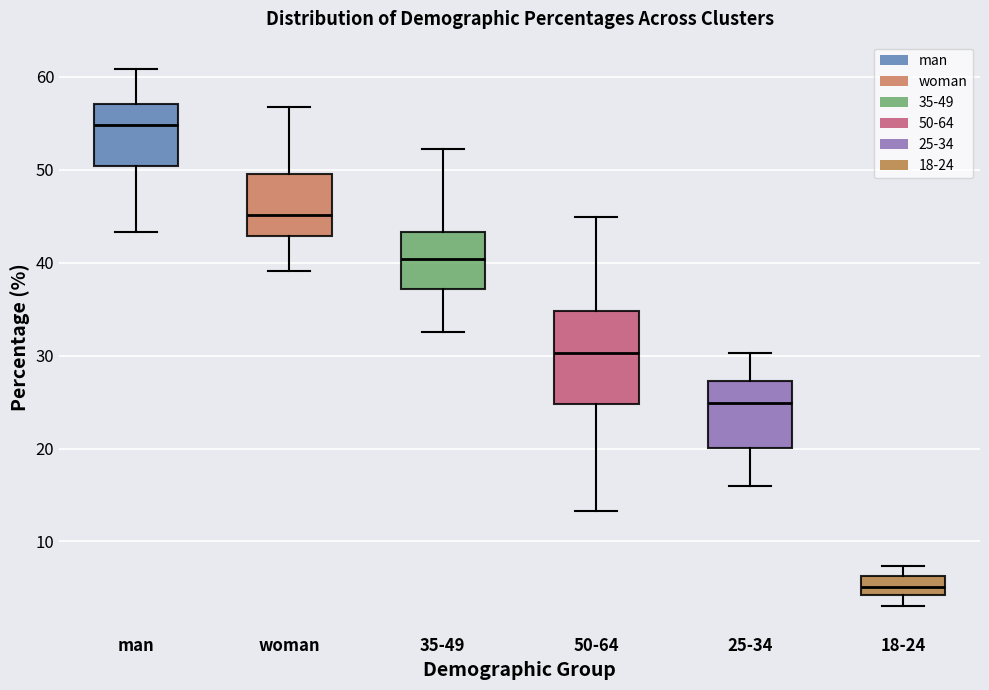

Which box is the tallest, from its lower edge to its upper edge?

50-64